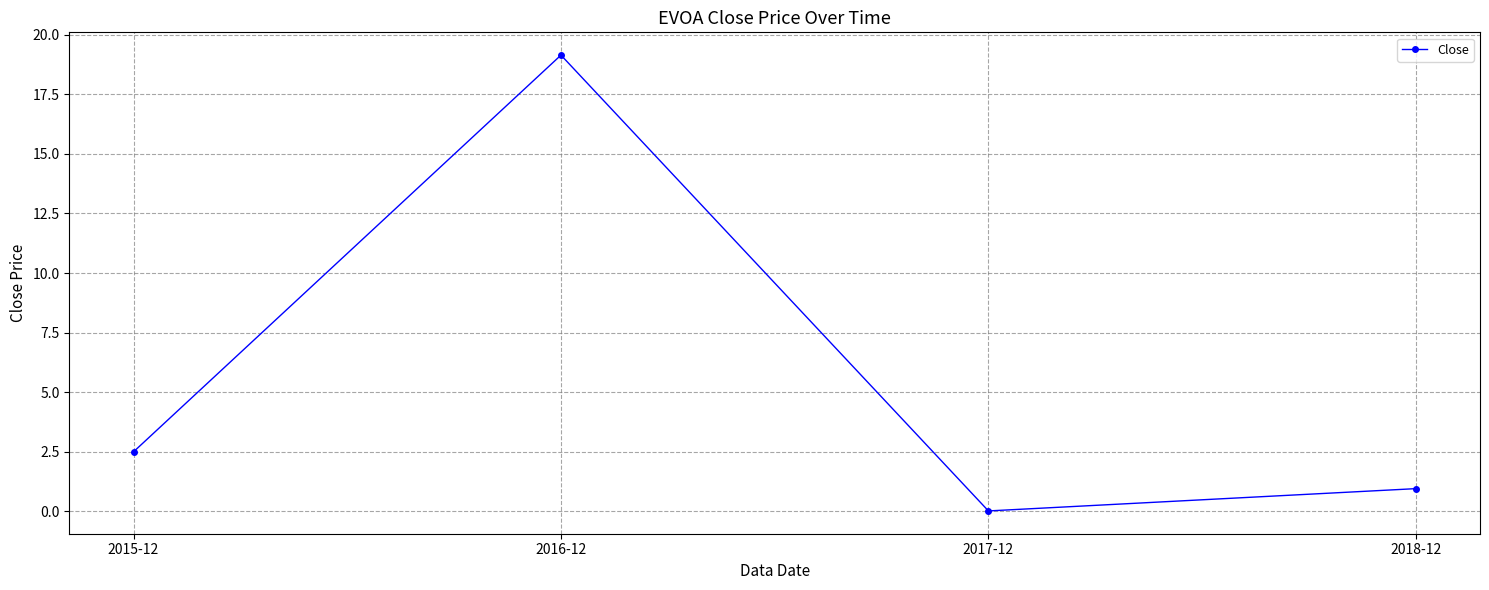

How many lines are shown in the chart?

1